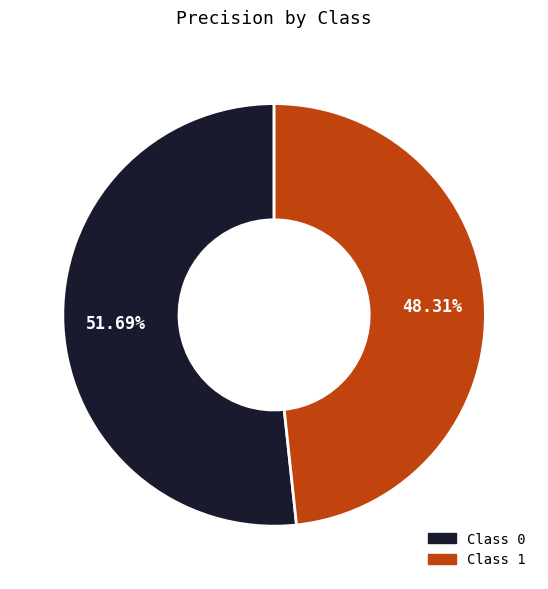

Count the number of slices in the pie.

2